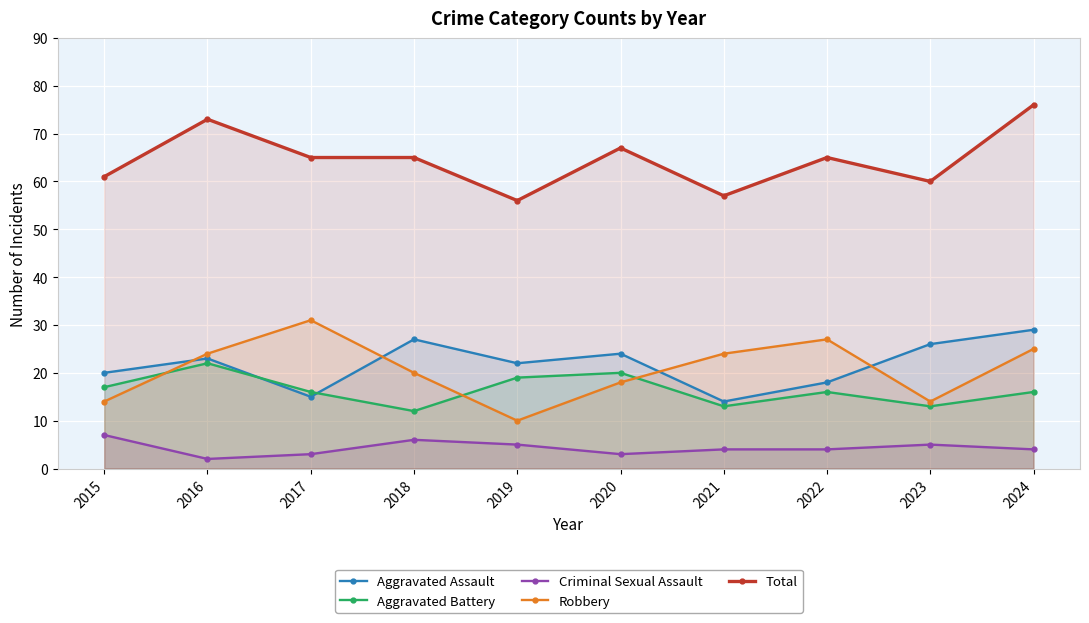

At which category does the chart reach its peak across all series?

2024